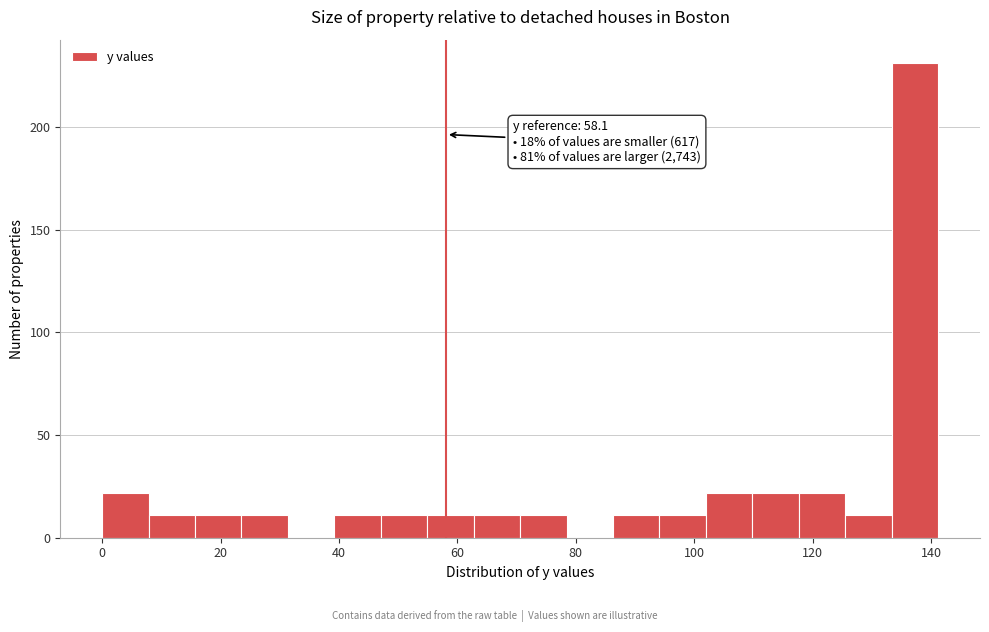

Around what value on the x-axis is the tallest bar? Give the approximate position of its centre, as read against the axis.

138